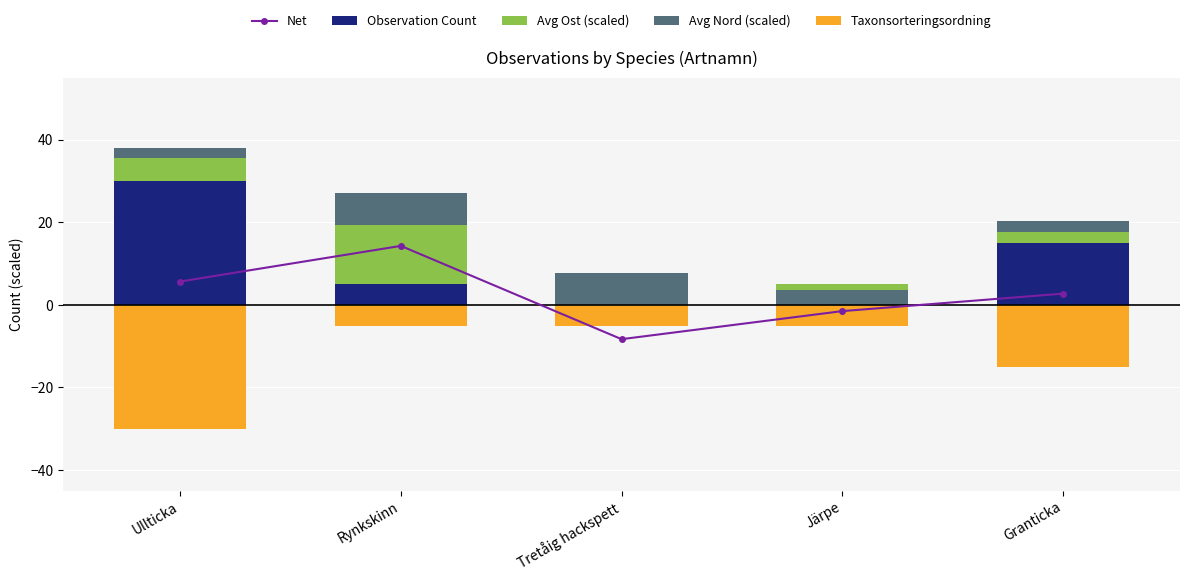

What is the average value of the Avg Ost (scaled) series?

2.6